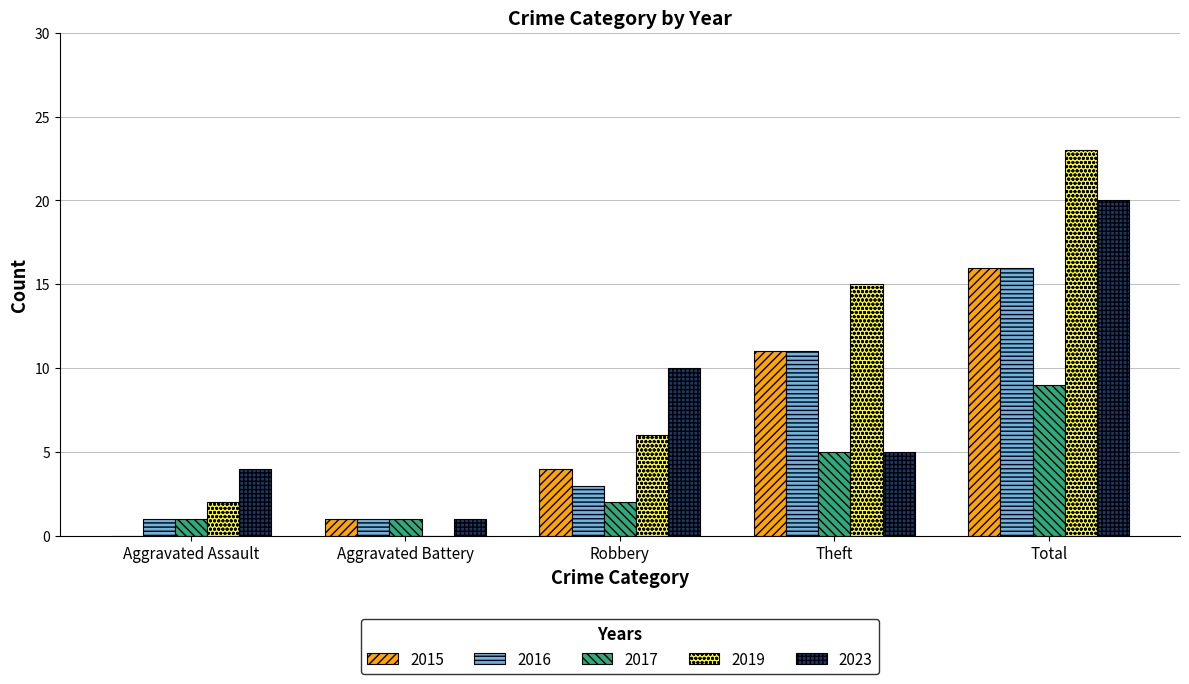

Which category has the highest value in the 2023 series?

Total